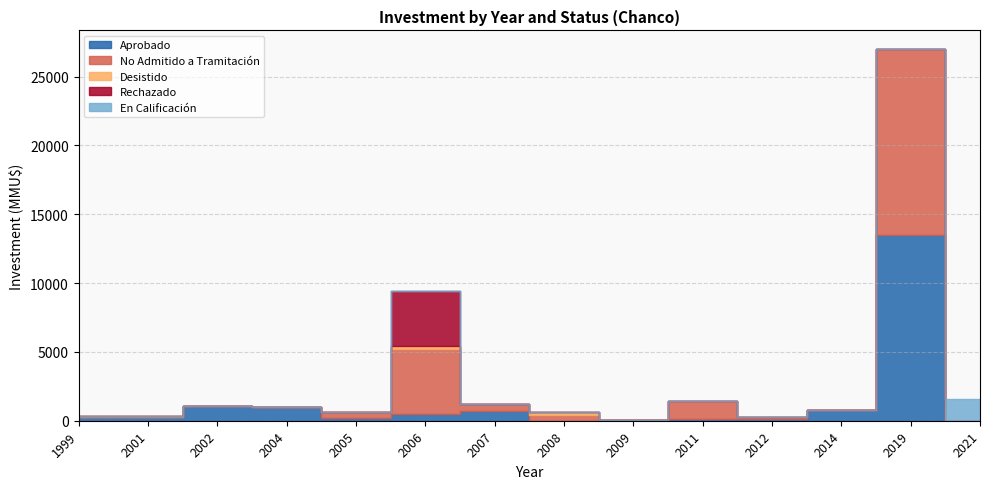

Does the chart display data point markers on the line(s)?

No